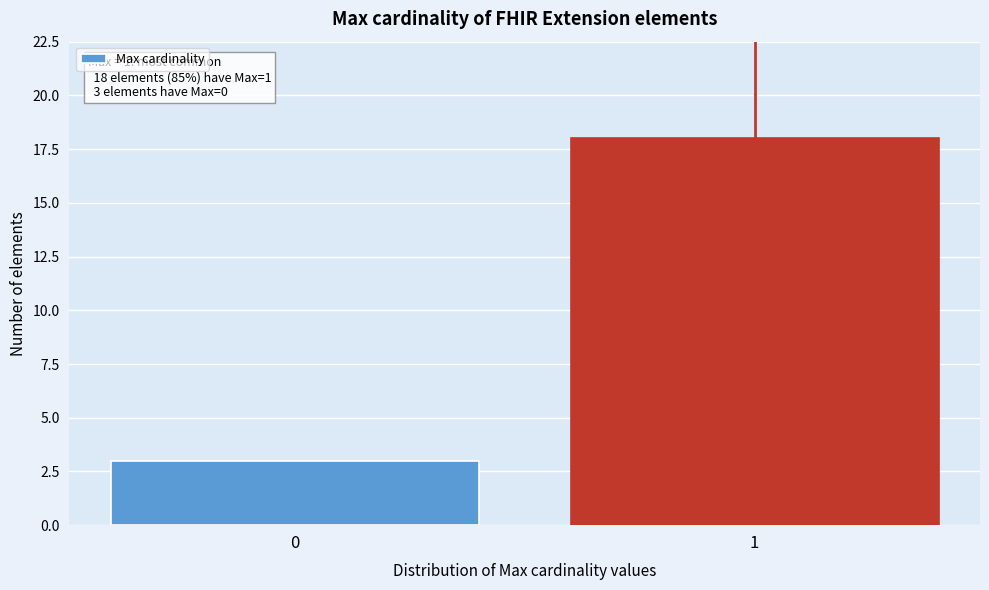

Reading left to right, what are all the values shown in this chart?

3	18